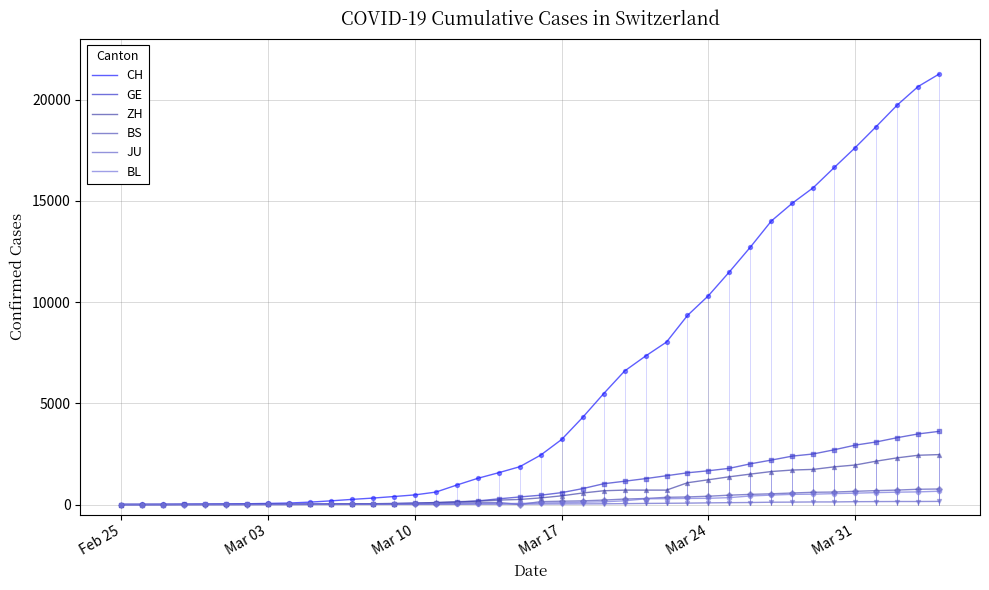

Does the chart have visible grid lines?

Yes